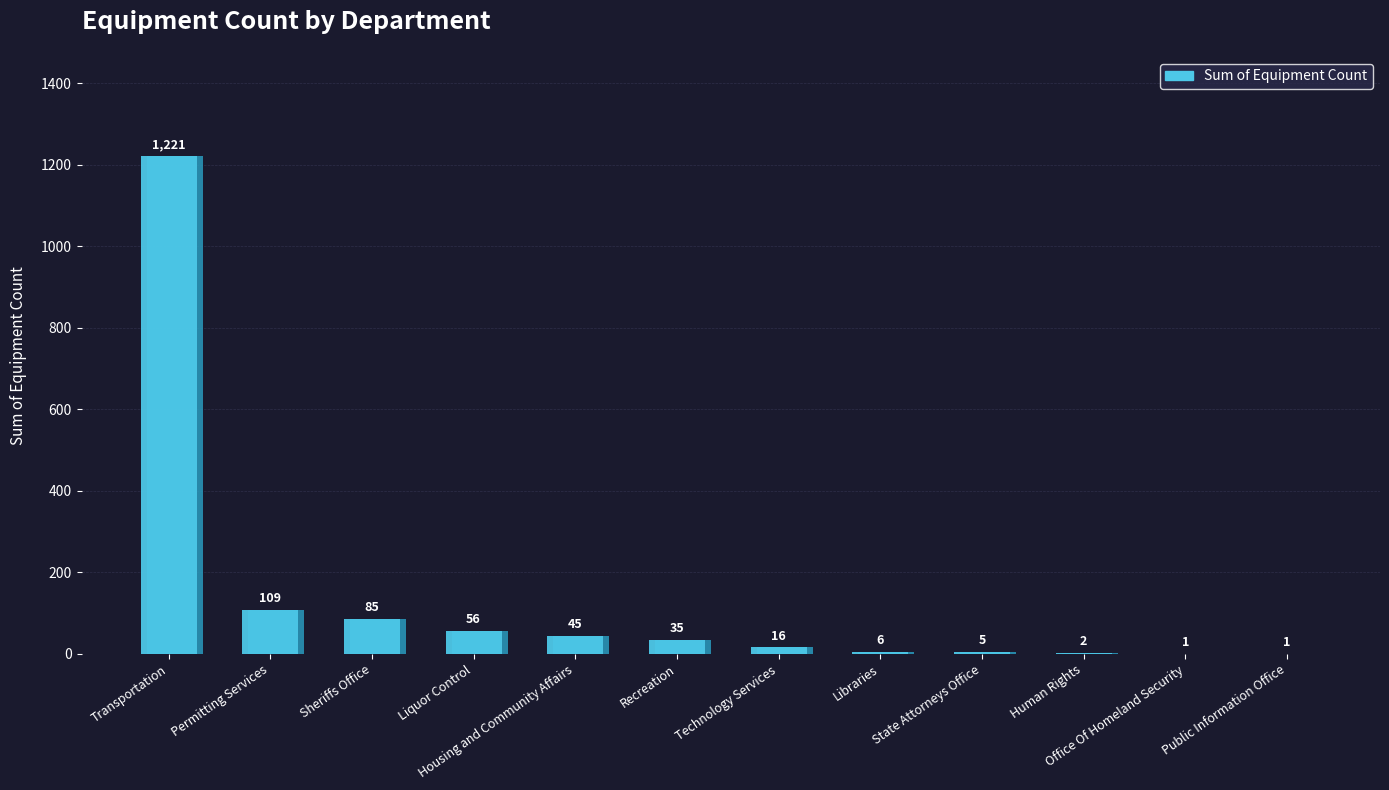

The value at Public Information Office is 1. True or false?

True